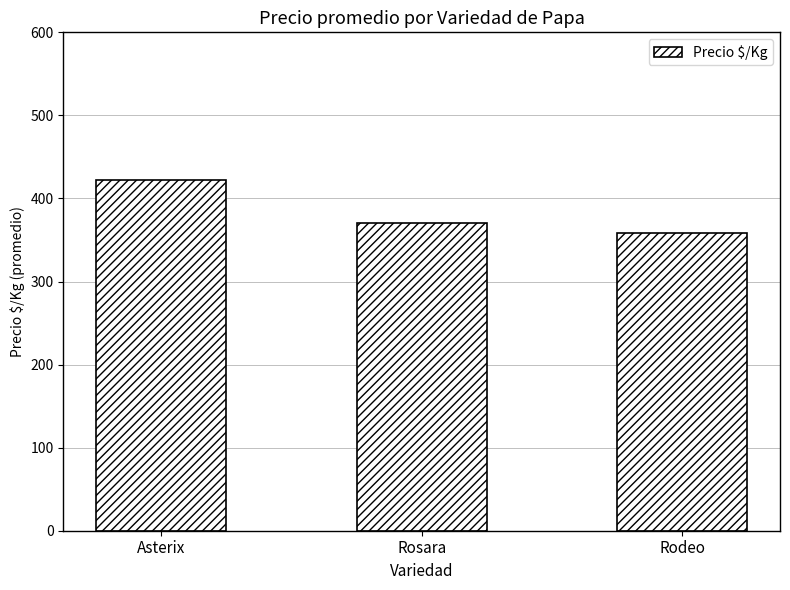

What is the difference between the values at Rosara and Rodeo?

13